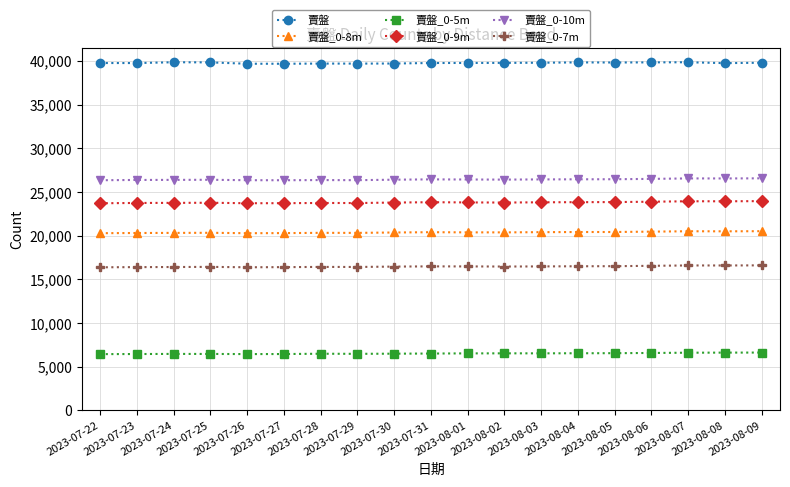

True or false: 賣盤 has a value of 20564 at 2023-07-26.

False